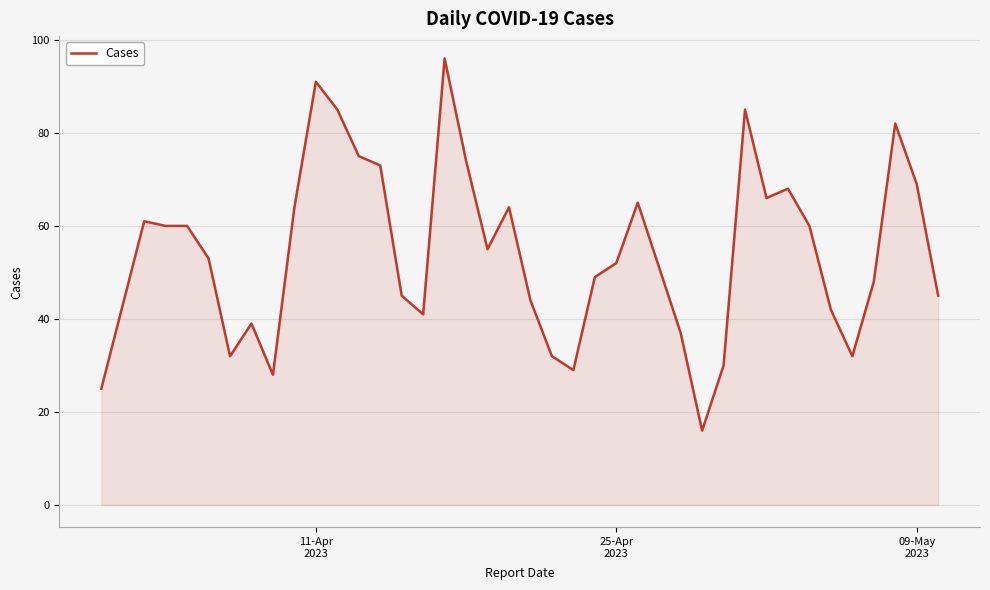

What is the difference between the maximum and minimum values?

80